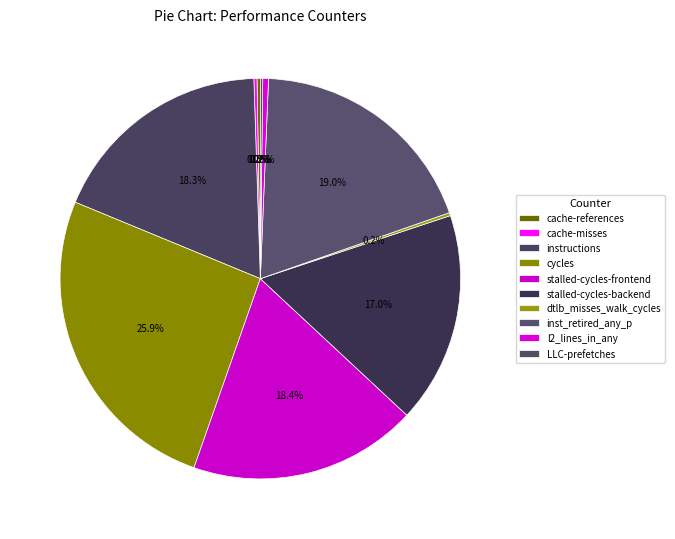

Count the number of slices in the pie.

10